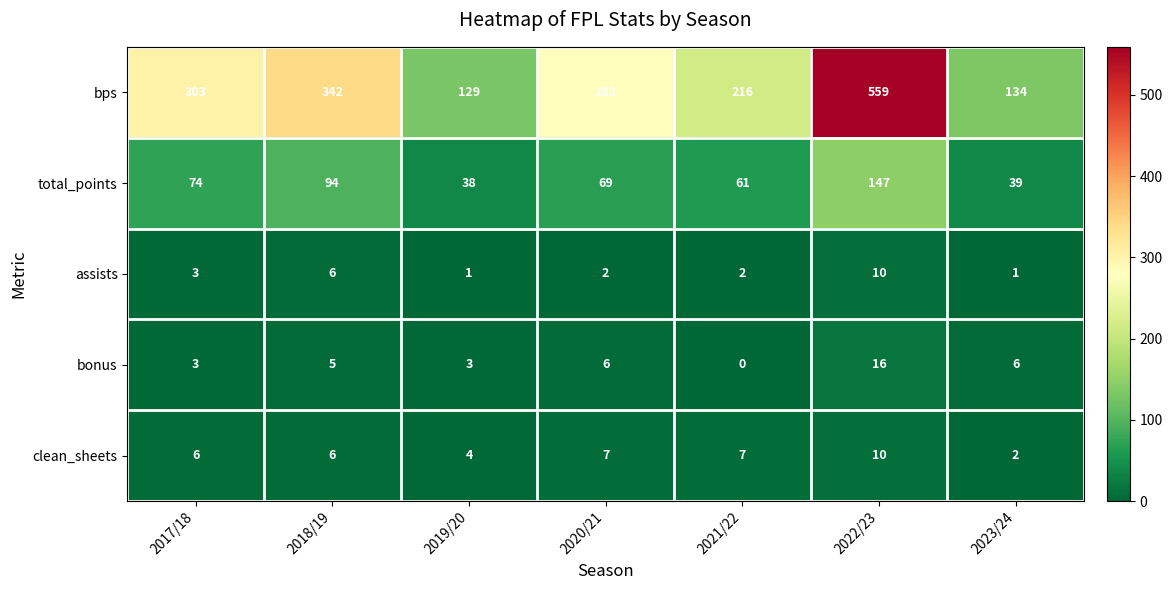

How many series are shown in this chart?

5